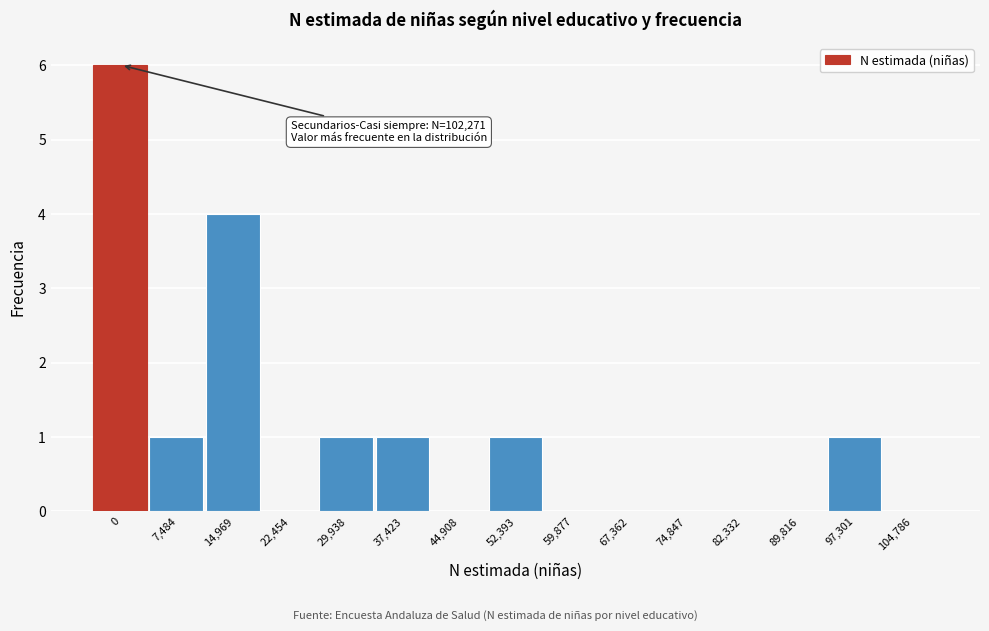

Reading left to right, extract all data points from this chart.

0=6	7,484=1	14,969=4	22,454=0	29,938=1	37,423=1	44,908=0	52,393=1	59,877=0	67,362=0	74,847=0	82,332=0	89,816=0	97,301=1	104,786=0